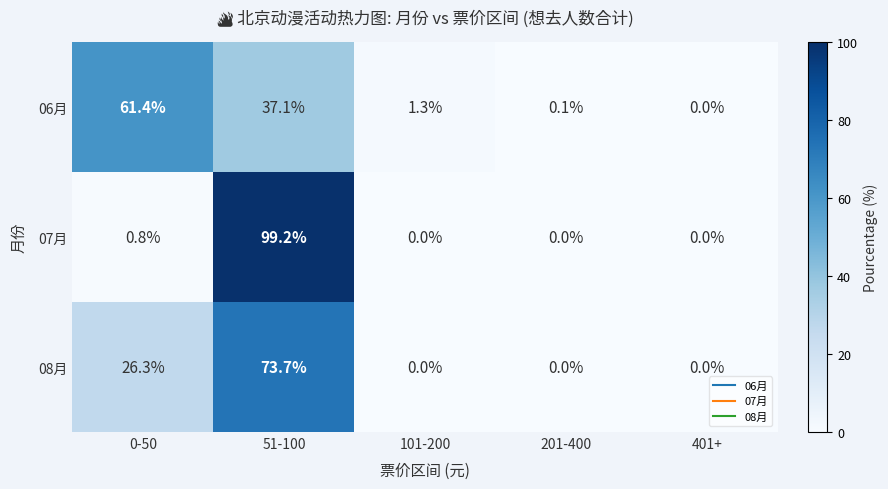

Rank the series at 0-50 from lowest to highest value.

07月, 08月, 06月